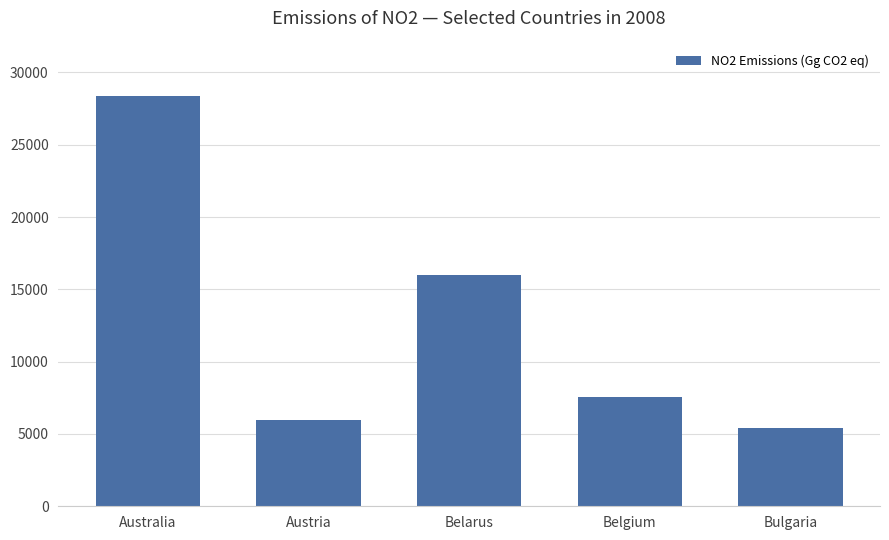

Is it true that the value at Belgium is 2007.4?

False